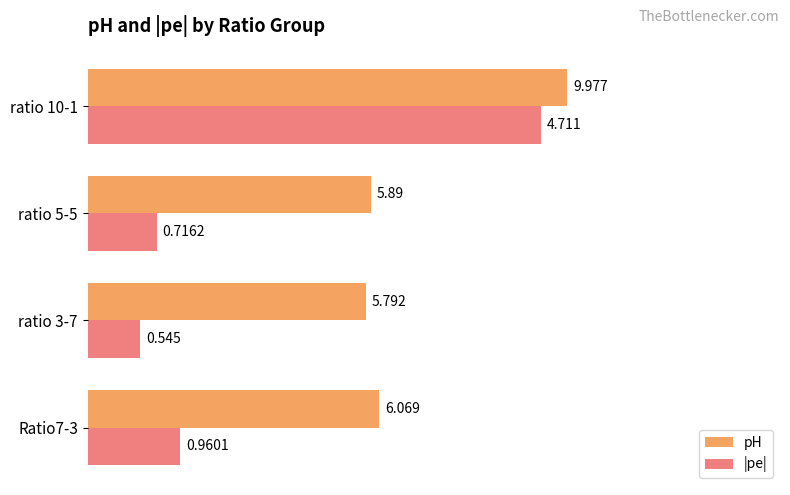

What are all the series names shown in the legend?

pH, |pe|